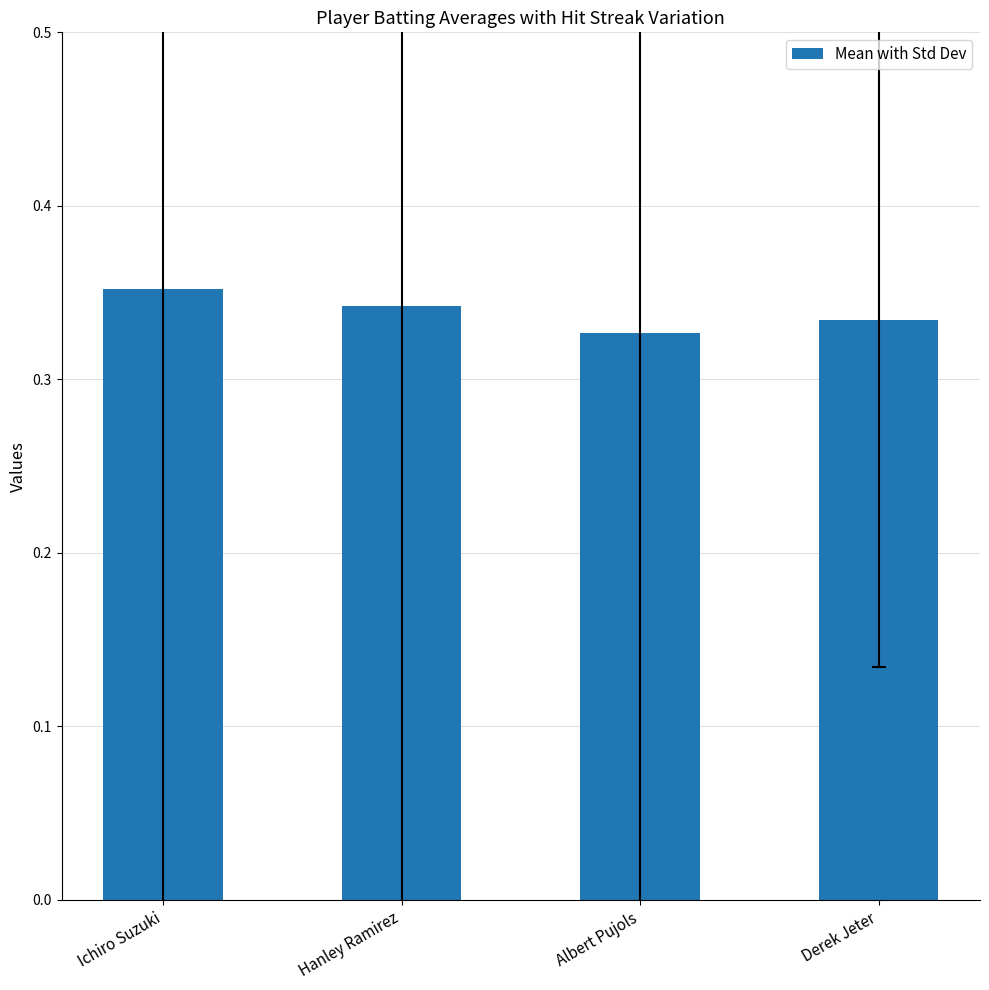

Between Hanley Ramirez and Derek Jeter, which is larger?

Hanley Ramirez